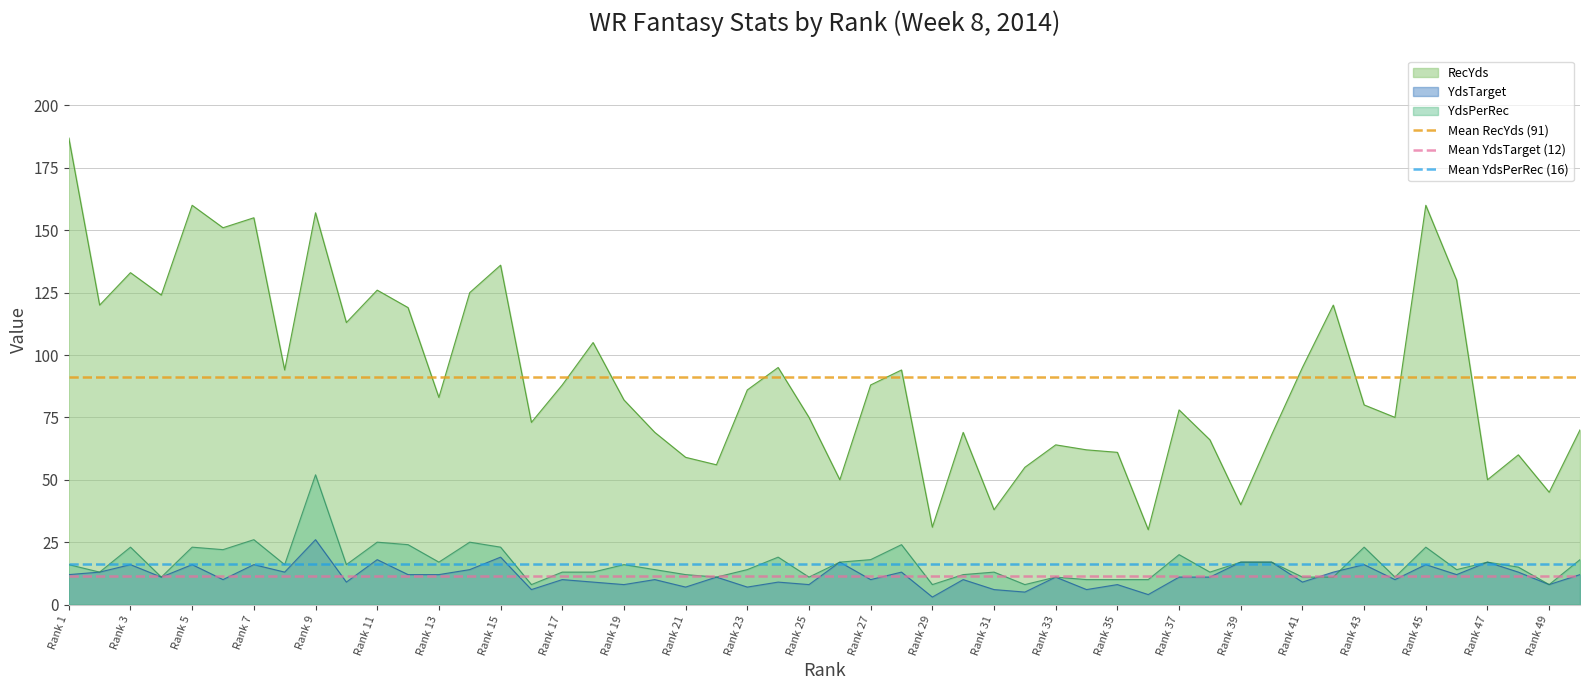

What is the value of the Mean YdsTarget (12) point at the 1st from the left?

11.5